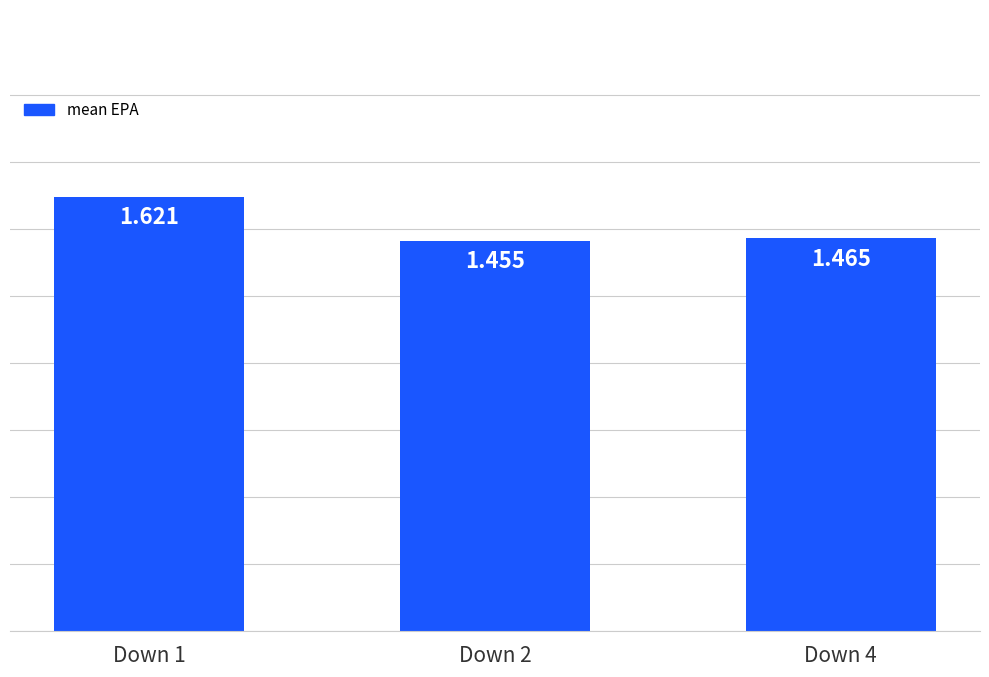

What is the ratio of the value at Down 2 to the value at Down 1?

0.9